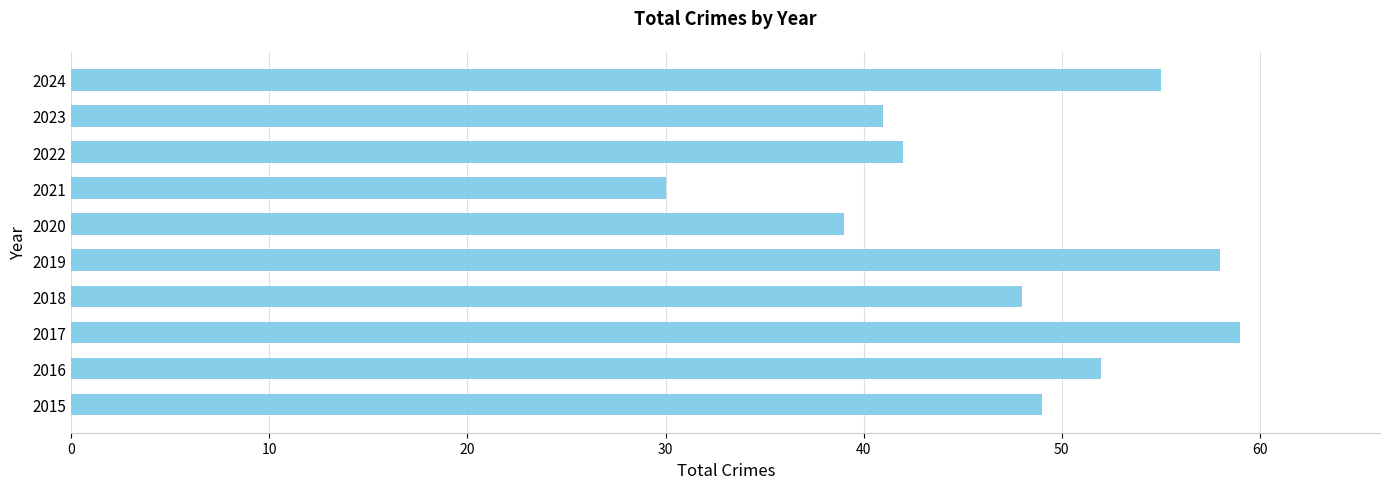

At which category does the chart reach its peak across all series?

2017